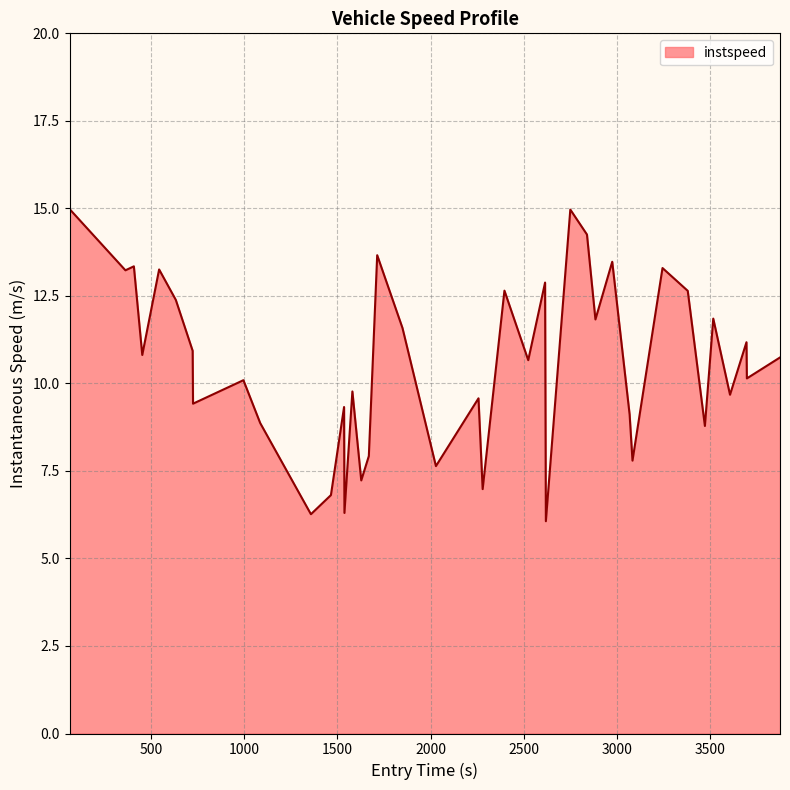

What is the difference between the maximum and minimum values?

8.9